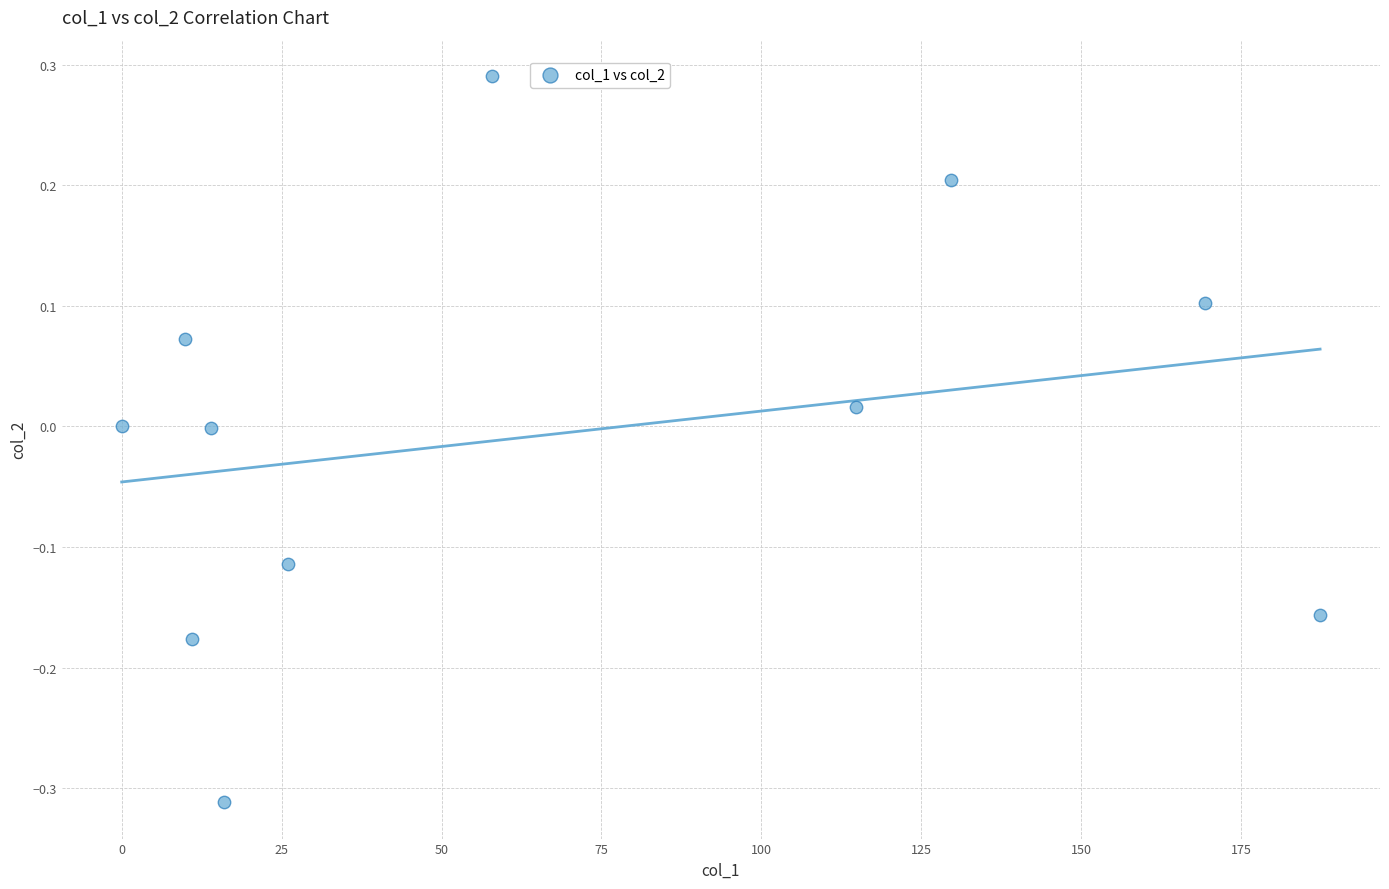

What is the range of Y values (max minus min)?

0.6